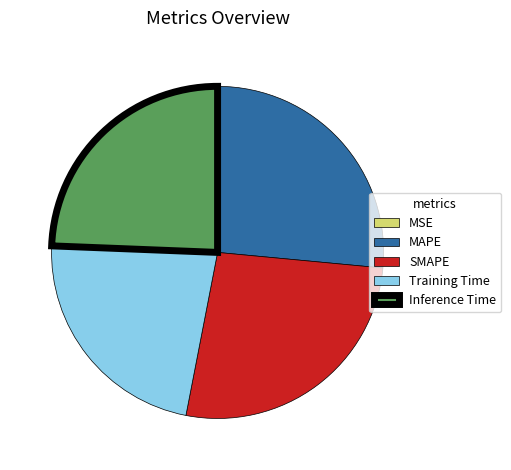

Do Inference Time and SMAPE together represent more than half of the pie?

Yes